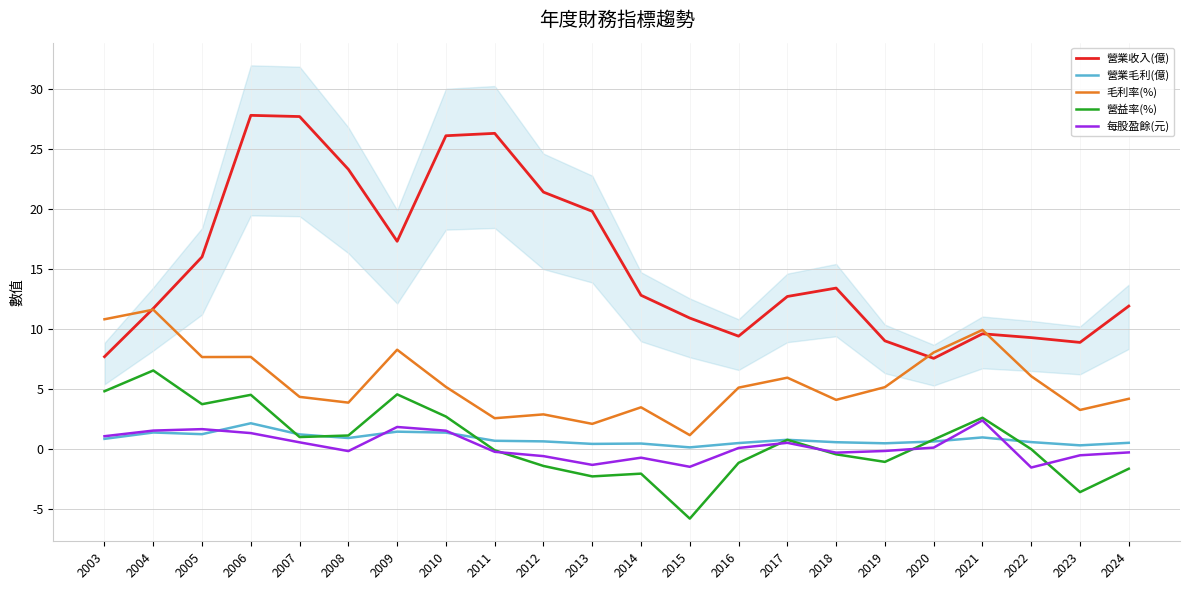

What is the difference between the maximum and second lowest values in the 每股盈餘(元) series?

3.9